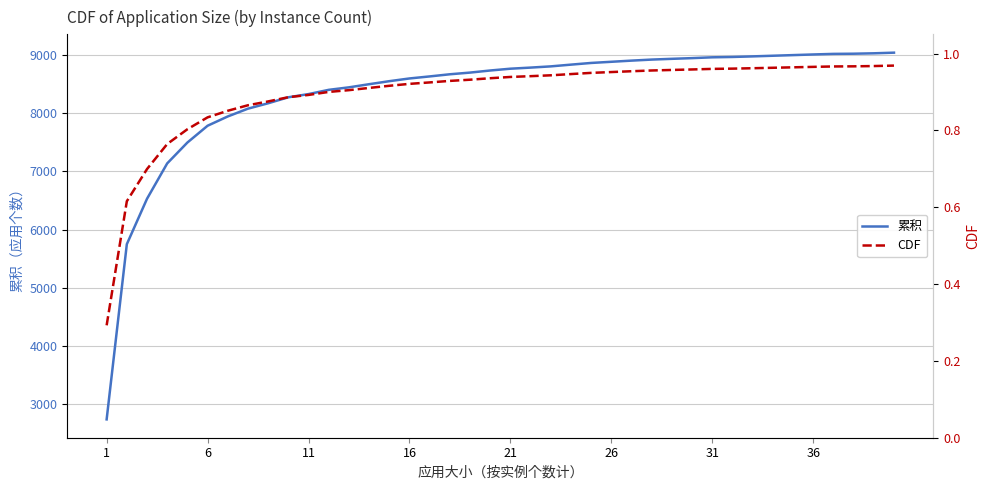

Reading left to right, extract all data points from this chart.

累积: 2732.0	5748.0	6530.0	7139.0	7498.0	7787.0	7947.0	8081.0	8174.0	8277.0	8332.0	8405.0	8448.0	8502.0	8554.0	8601.0	8636.0	8673.0	8702.0	8738.0	8769.0	8788.0	8809.0	8839.0	8868.0	8888.0	8908.0	8926.0	8939.0	8951.0	8965.0	8971.0	8981.0	8992.0	9003.0	9014.0	9024.0	9027.0	9034.0	9045.0
CDF: 0.3	0.6	0.7	0.8	0.8	0.8	0.9	0.9	0.9	0.9	0.9	0.9	0.9	0.9	0.9	0.9	0.9	0.9	0.9	0.9	0.9	0.9	0.9	0.9	0.9	1.0	1.0	1.0	1.0	1.0	1.0	1.0	1.0	1.0	1.0	1.0	1.0	1.0	1.0	1.0